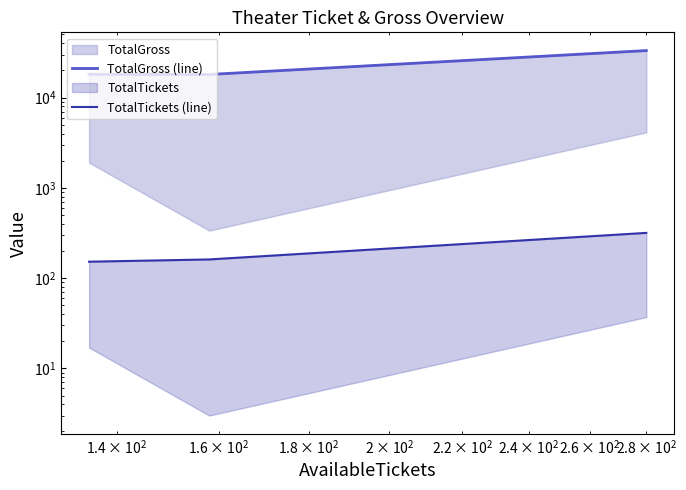

List the series in order of their overall mean, highest first.

TotalGross (line), TotalTickets (line)